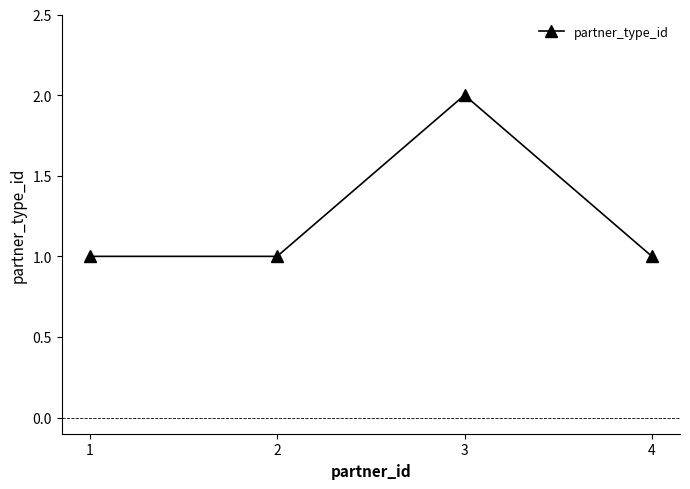

What is the value of the 1st point from the left?

1